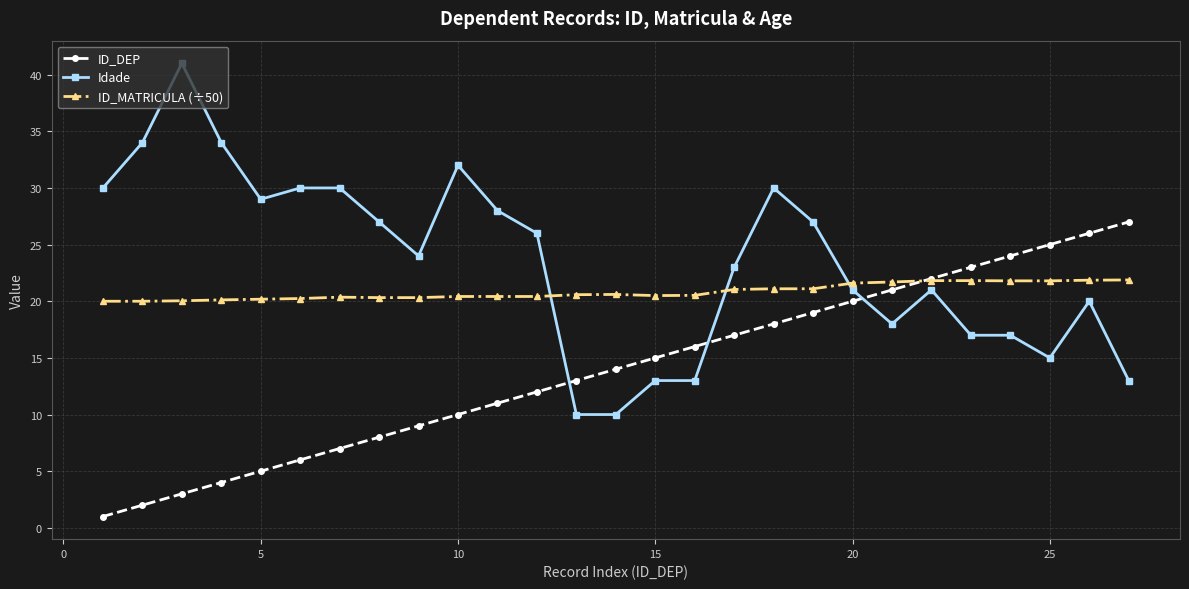

What is the value of the Idade point at the 5th from the left?

29.0